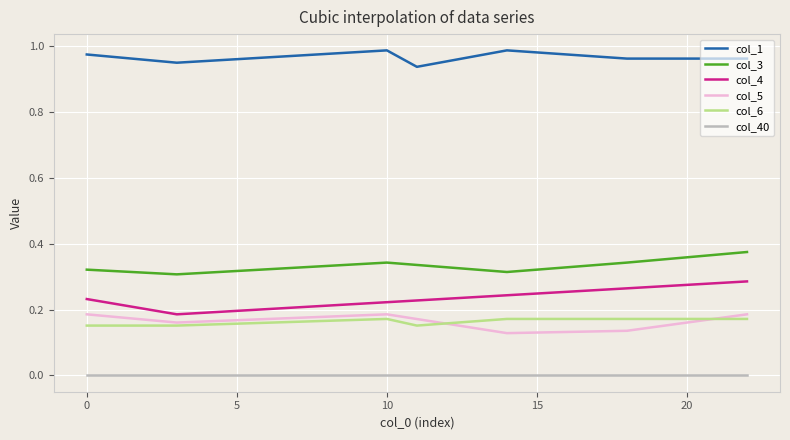

Which series has the largest total across all categories?

col_1